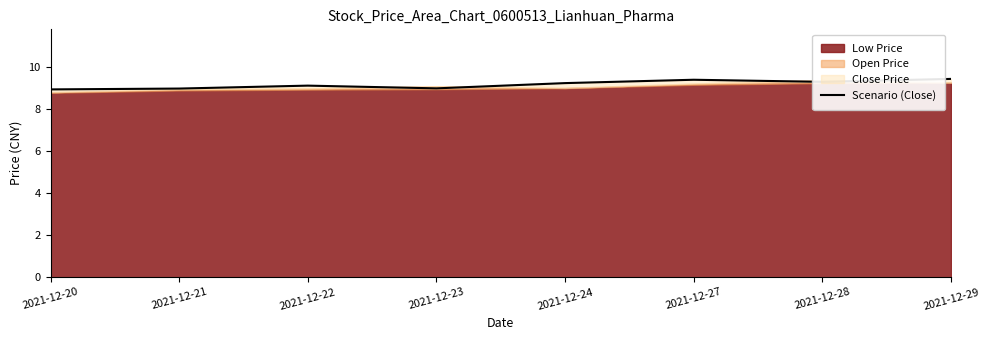

Is it true that the value at 2021-12-24 is 9.2?

True